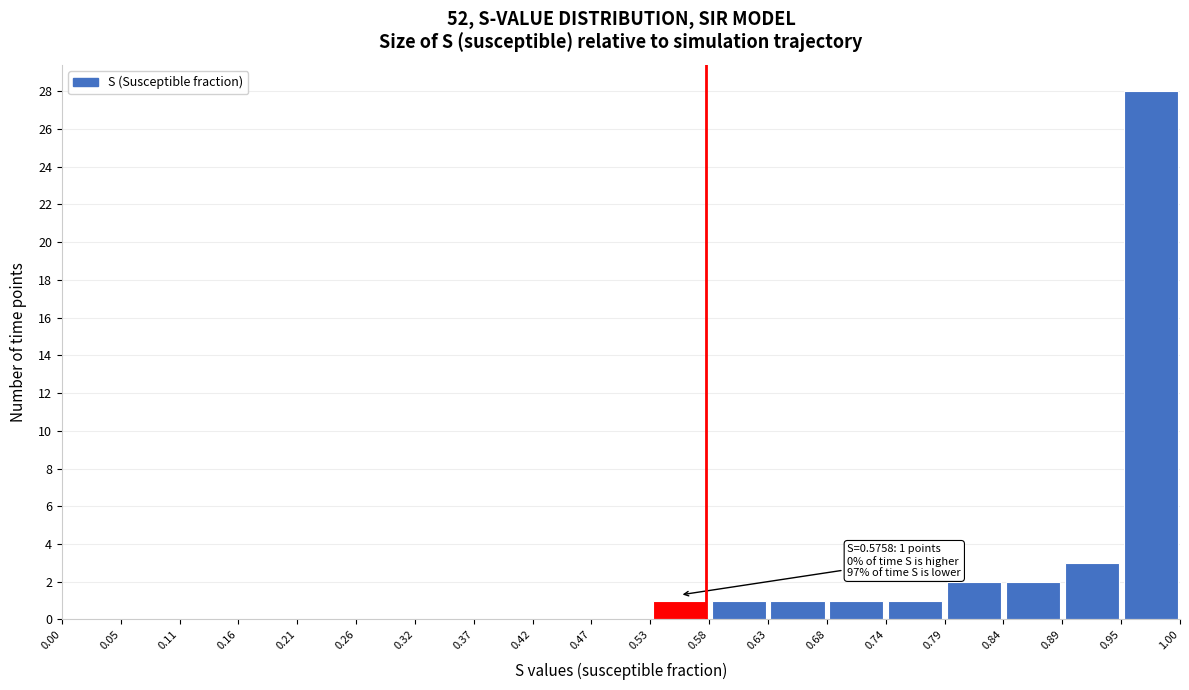

Which range on the x-axis has the tallest bar?

0.95 to 1.00